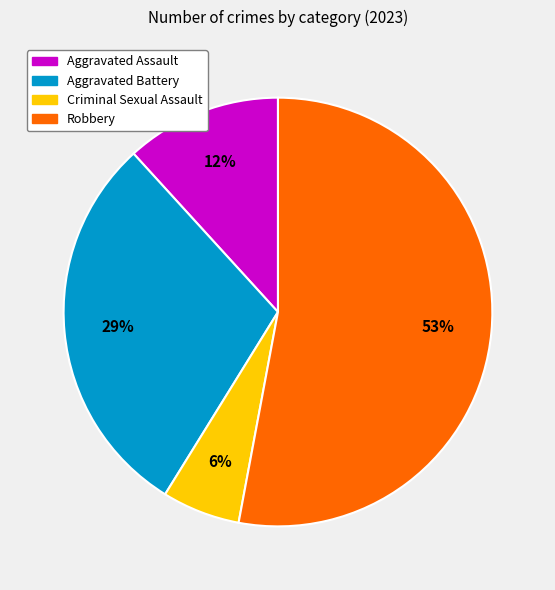

Is Robbery the majority of the pie?

Yes